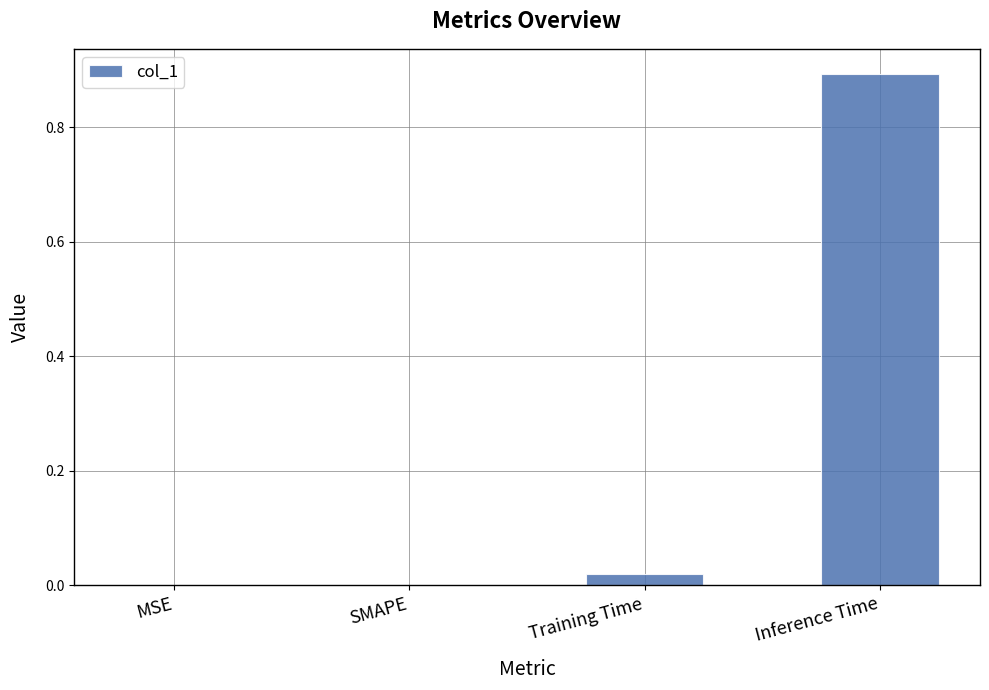

Is it true that the value at MSE is -0.4?

False